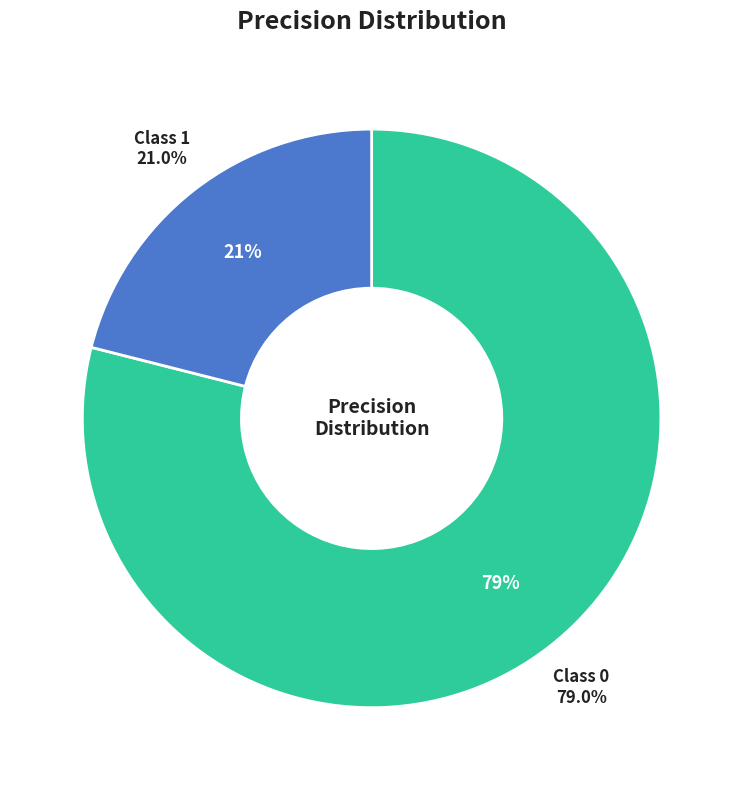

What is the total percentage of 1 and 0?

100.0%